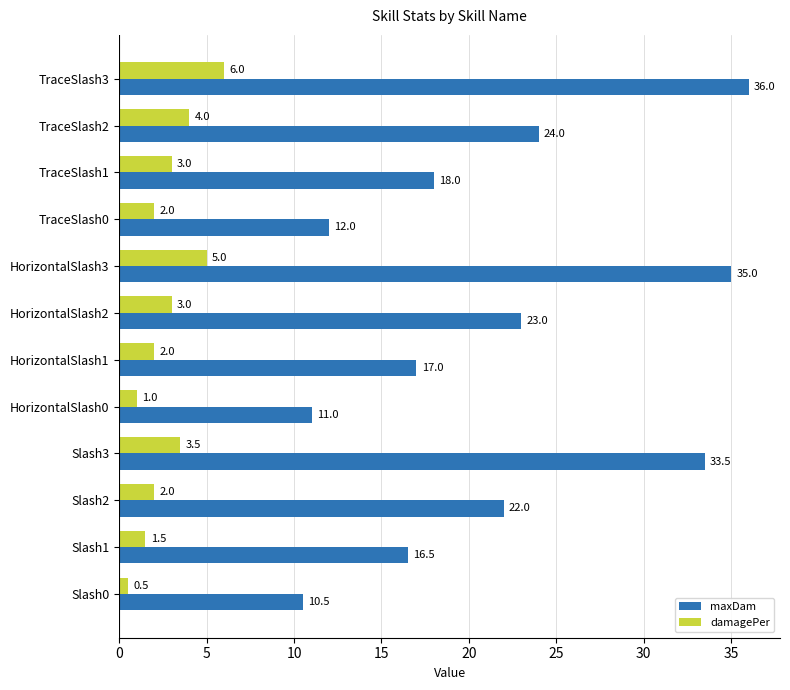

What is the maximum value shown in the chart?

36.0